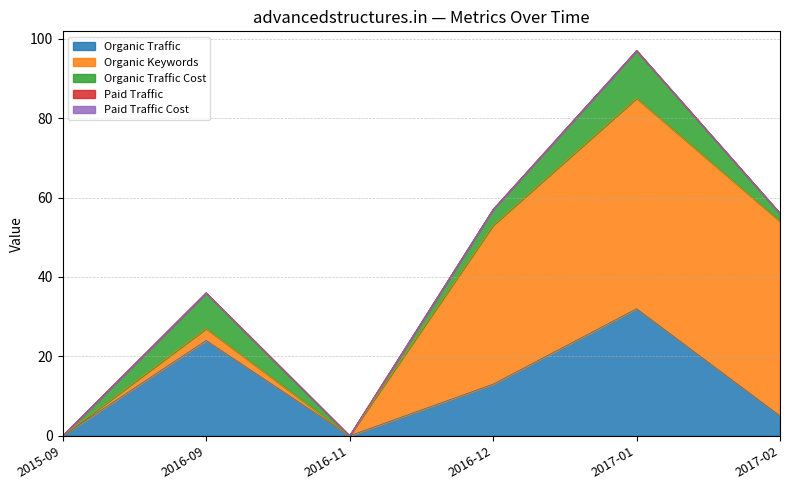

True or false: Organic Traffic has more than 0 interior local peaks.

True